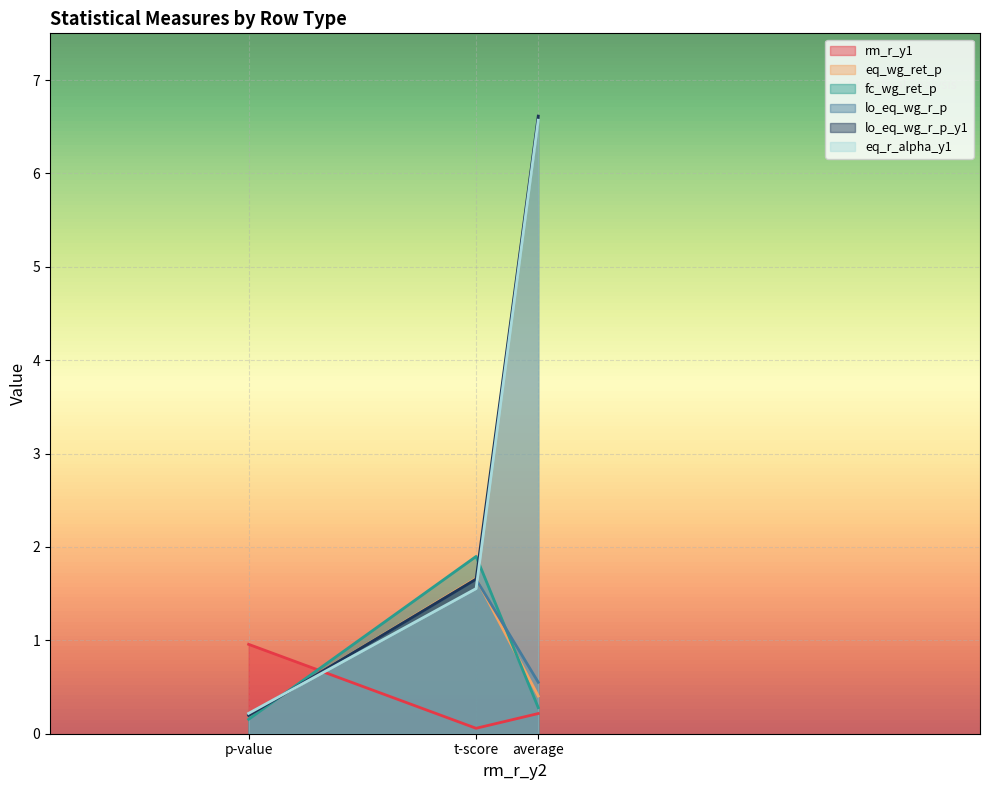

How many categories are shown in the chart?

3